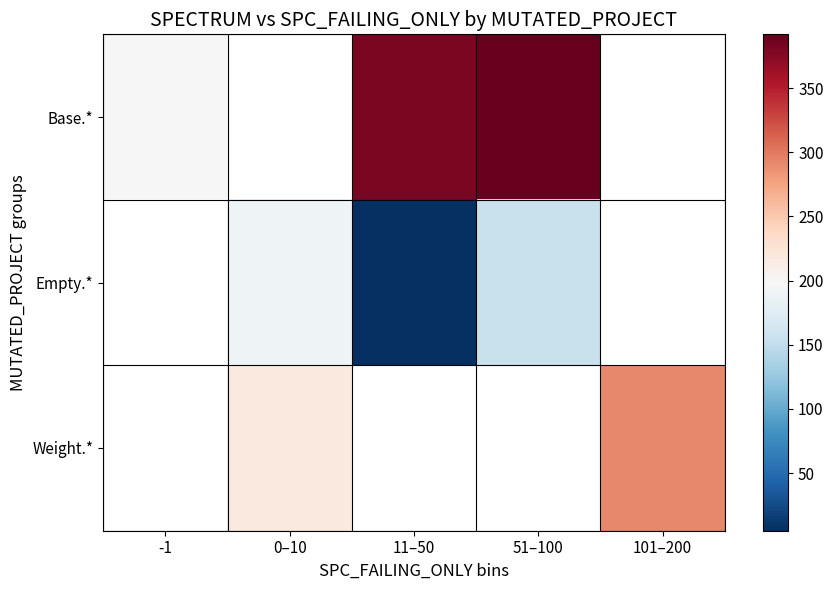

Rank the series at -1 from lowest to highest value.

Base.*, Empty.*, Weight.*